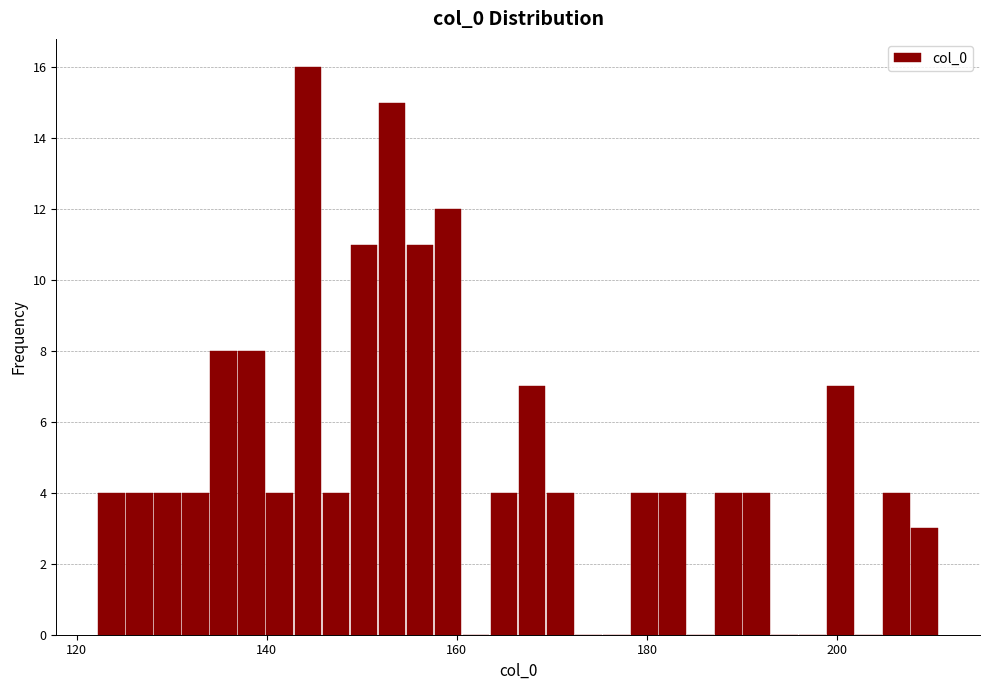

Read against the x-axis, roughly where is the centre of the tallest bar?

144